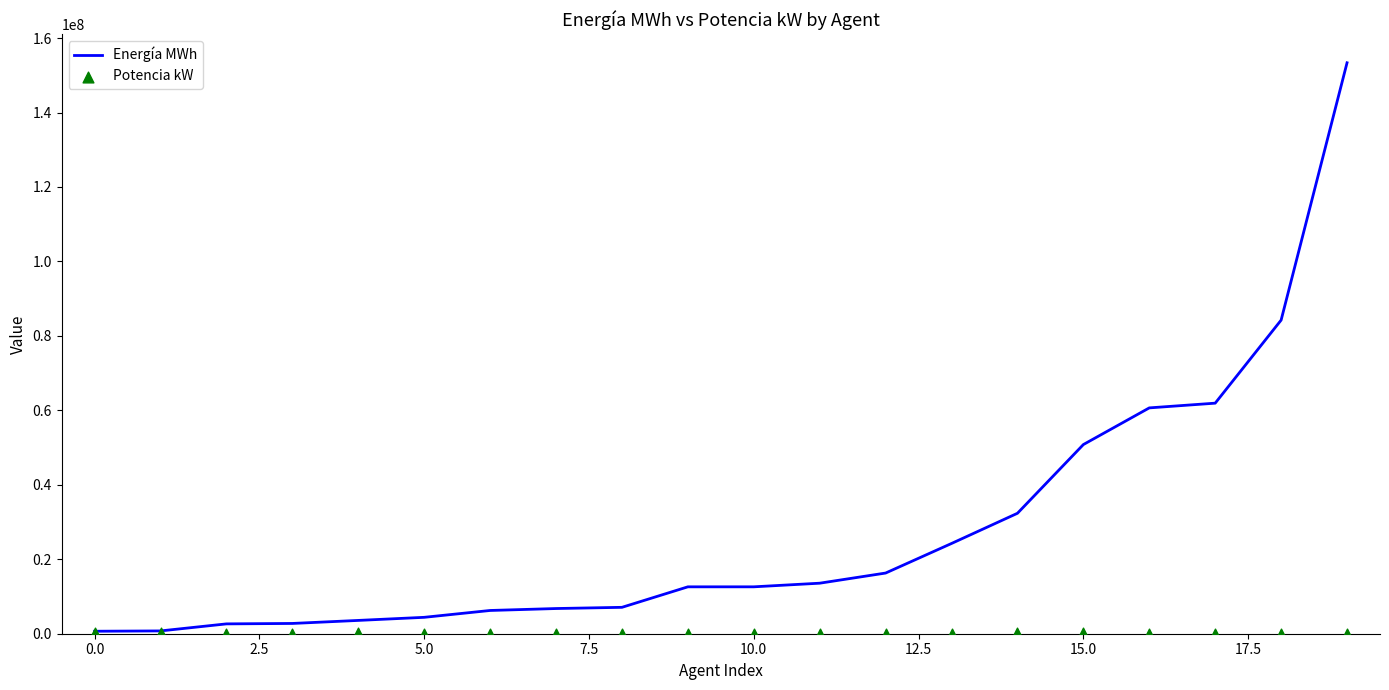

The value of Energía MWh at 15.0 is 50813126. True or false?

True